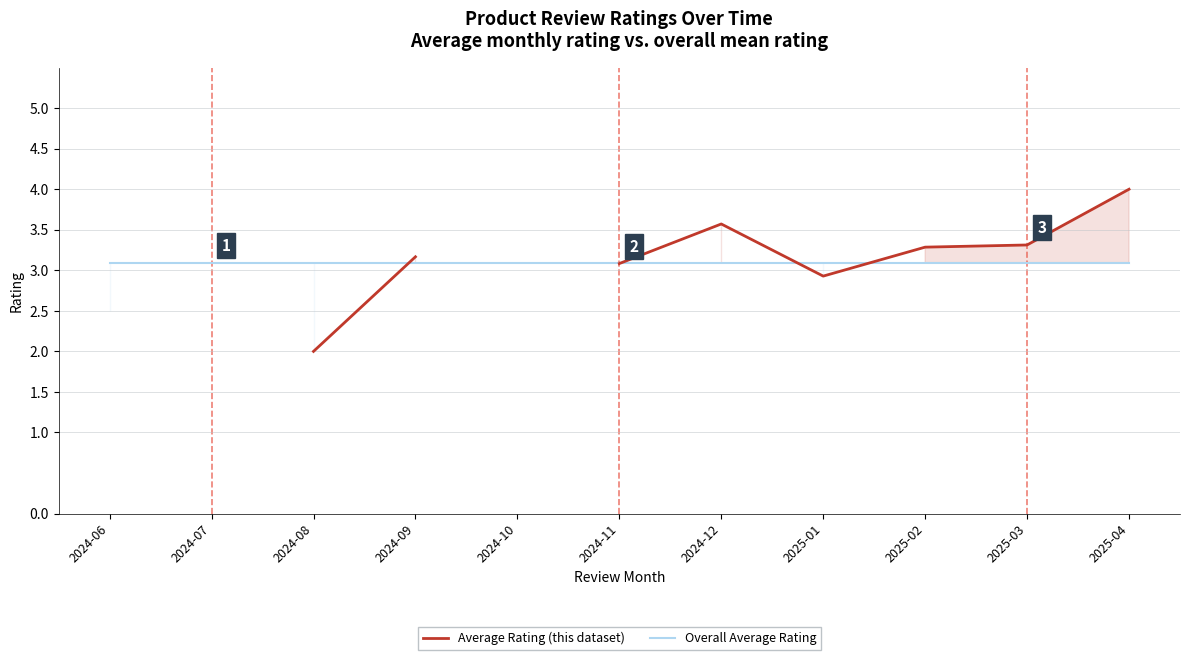

After their last crossing, which series has the higher values: Average Rating (this dataset) or Overall Average Rating?

Average Rating (this dataset)